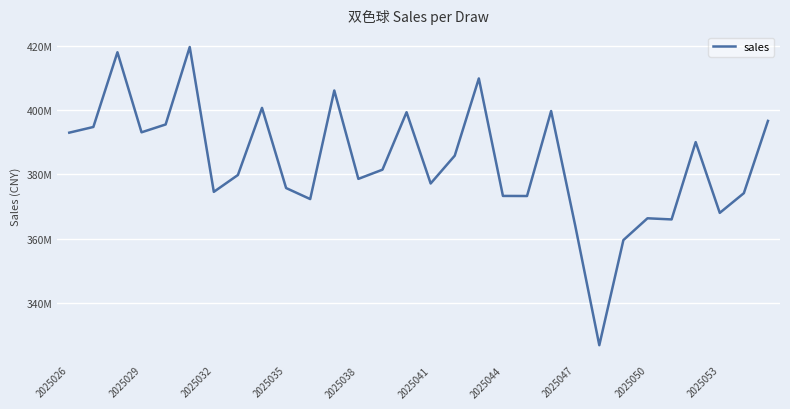

What is the sum of all values?

11512560304